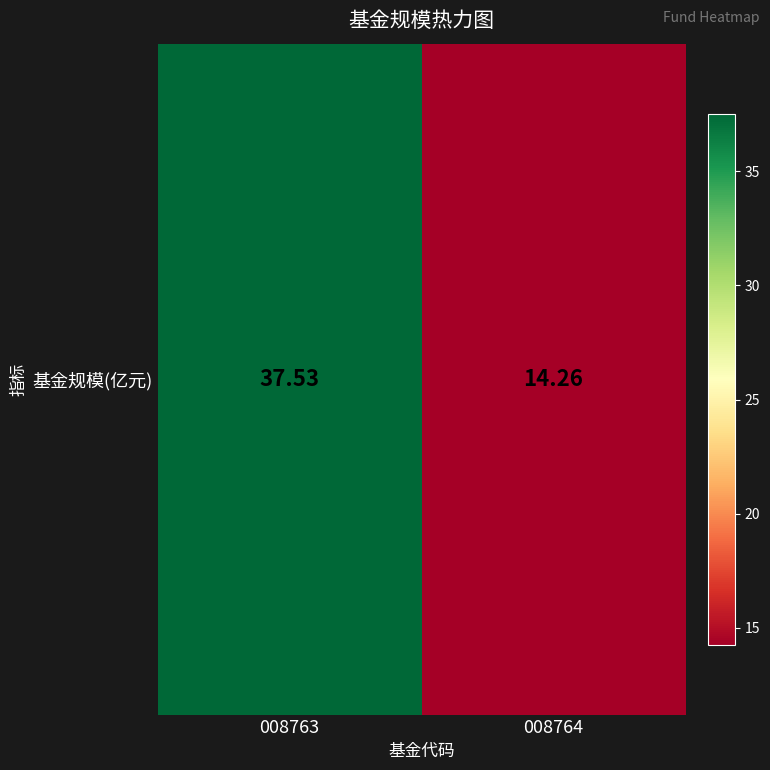

What is the minimum value shown in the chart?

14.3